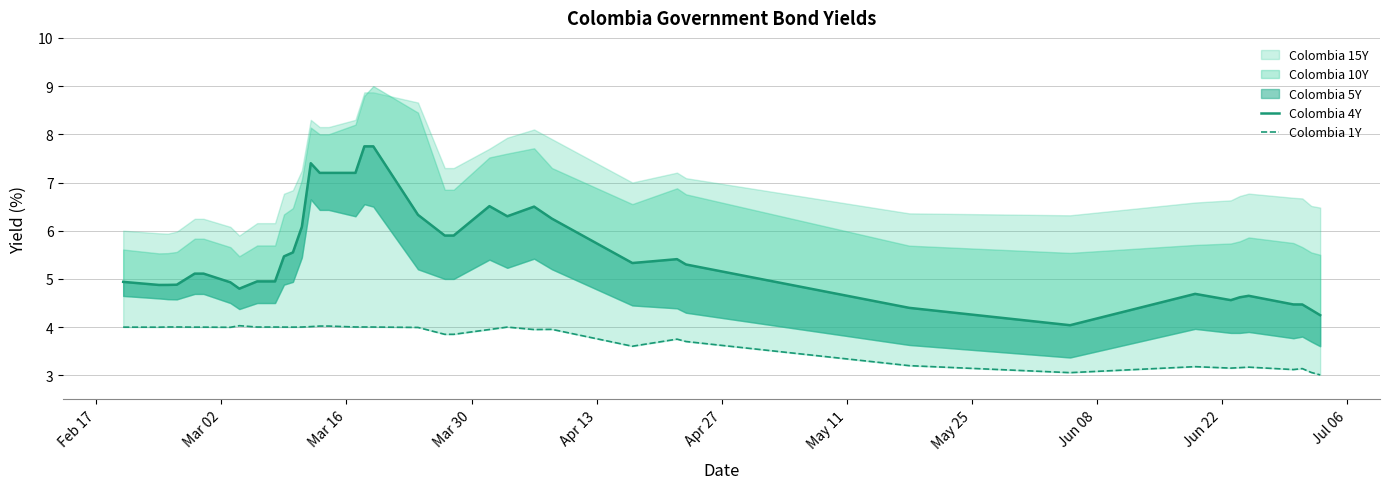

How many values in the Colombia 4Y series are below 5?

19